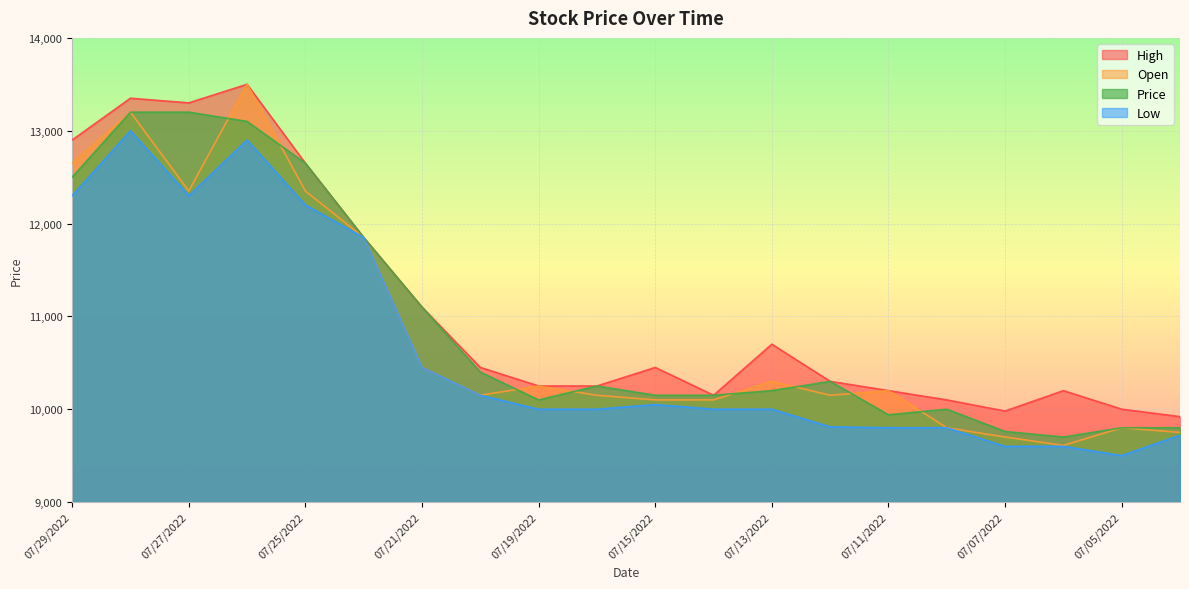

What is the label of the 4th point from the left?

07/26/2022